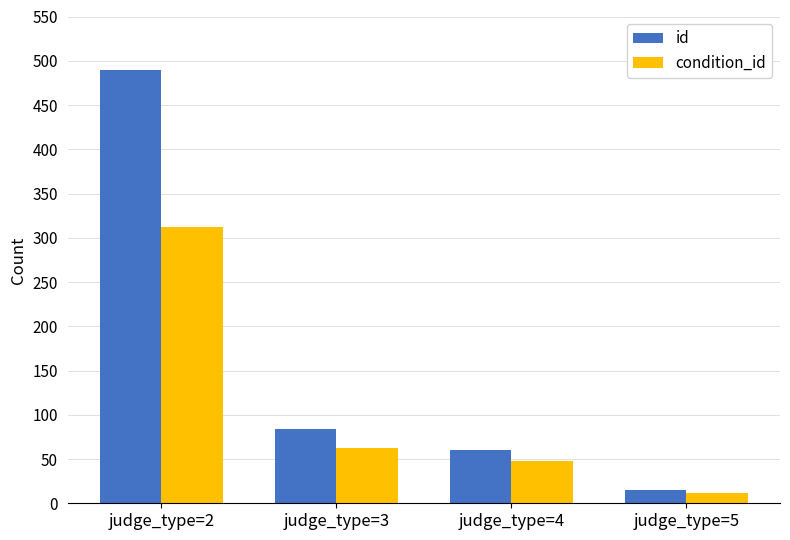

Which series has the largest total across all categories?

id